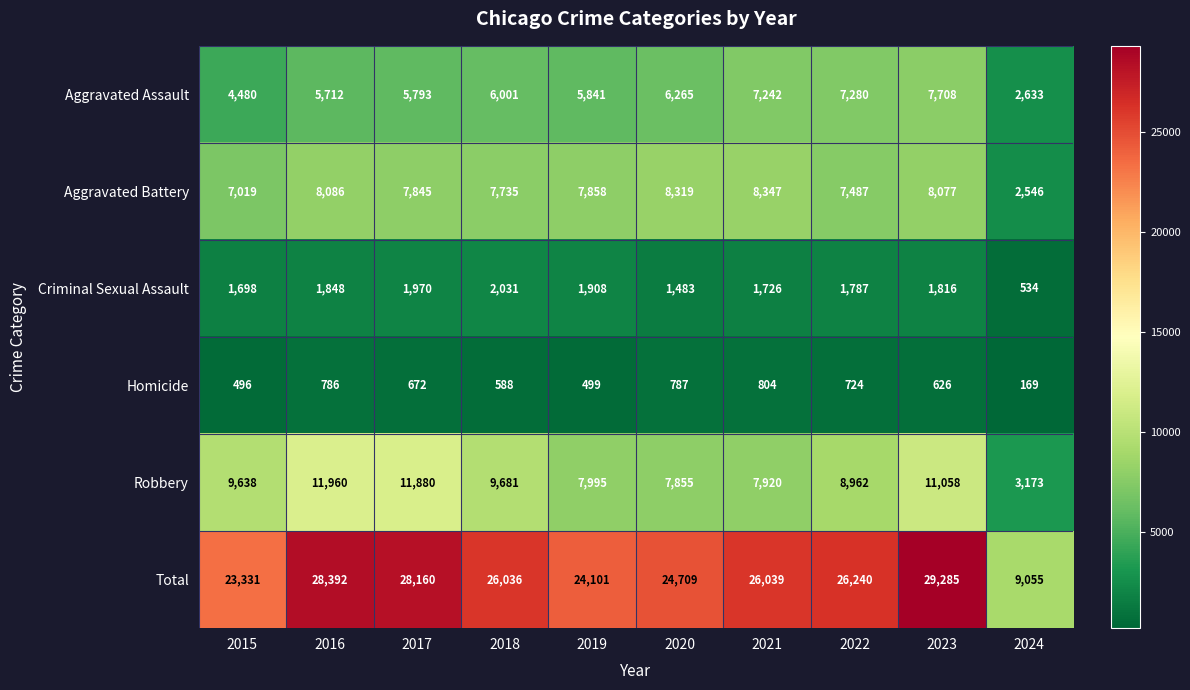

Where does the Total series first go above 26039?

2016